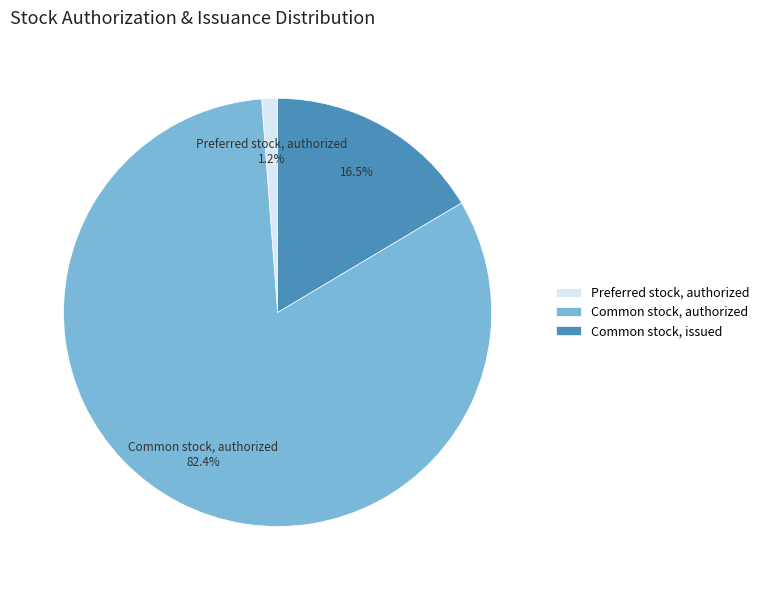

Which category has the smallest portion of the pie?

Preferred stock, authorized